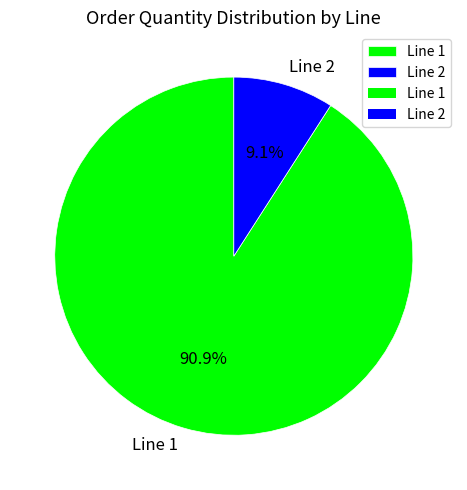

Between Line 1 and Line 2, which is larger?

Line 1